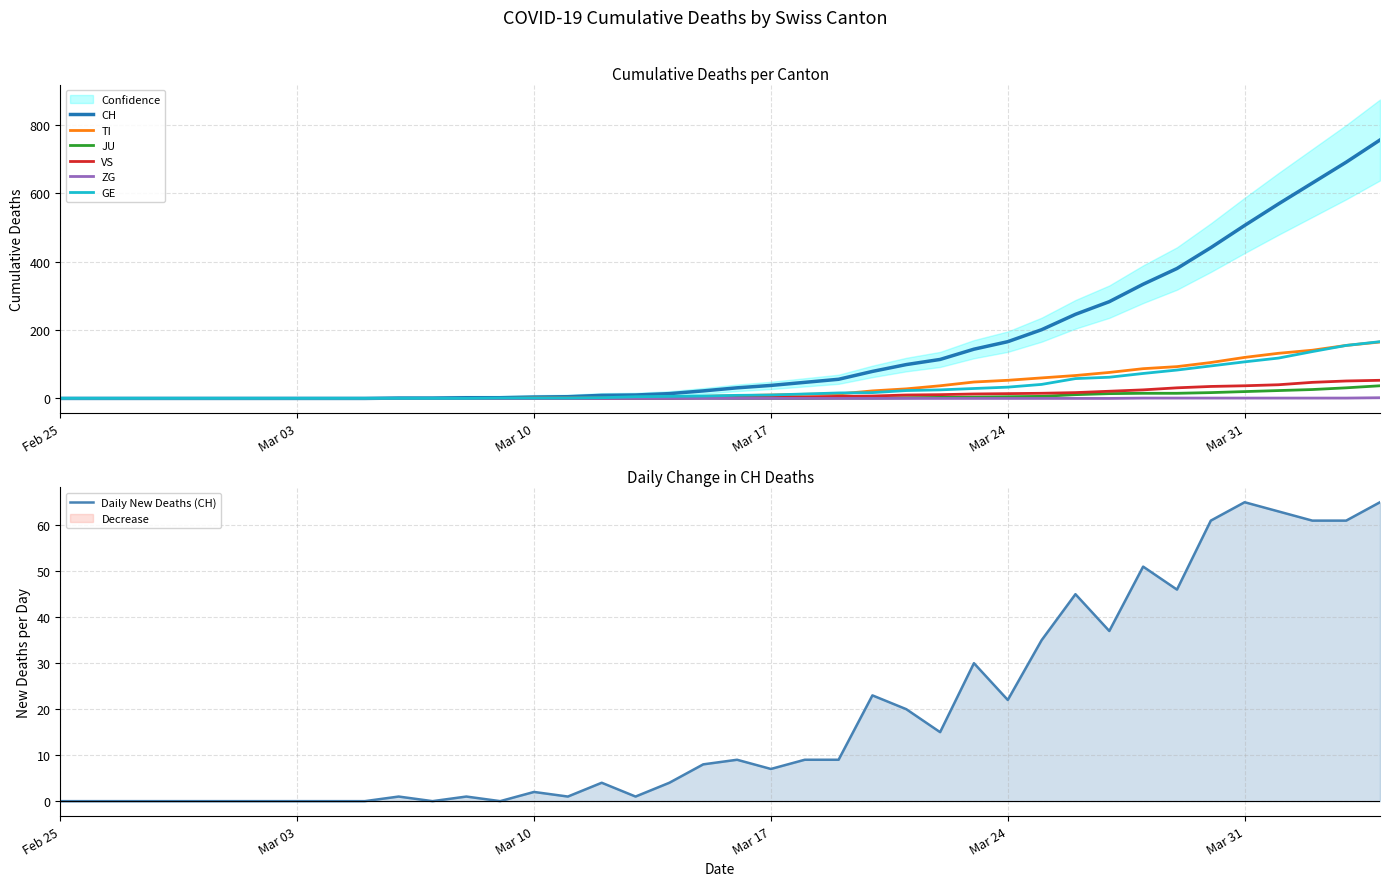

How many distinct data groups are displayed?

6